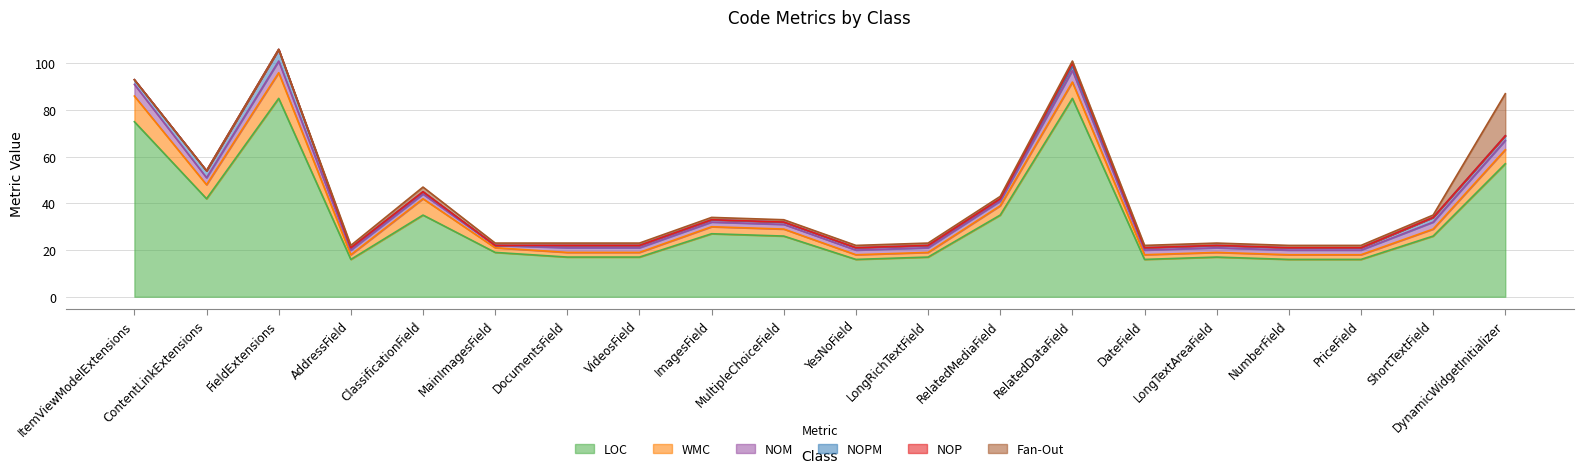

Which has a higher value, DynamicWidgetInitializer or LongRichTextField?

DynamicWidgetInitializer